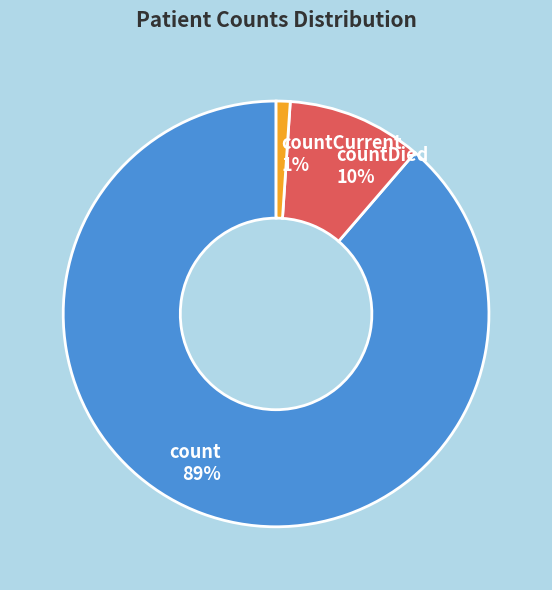

Which slice represents more than half of the pie?

count